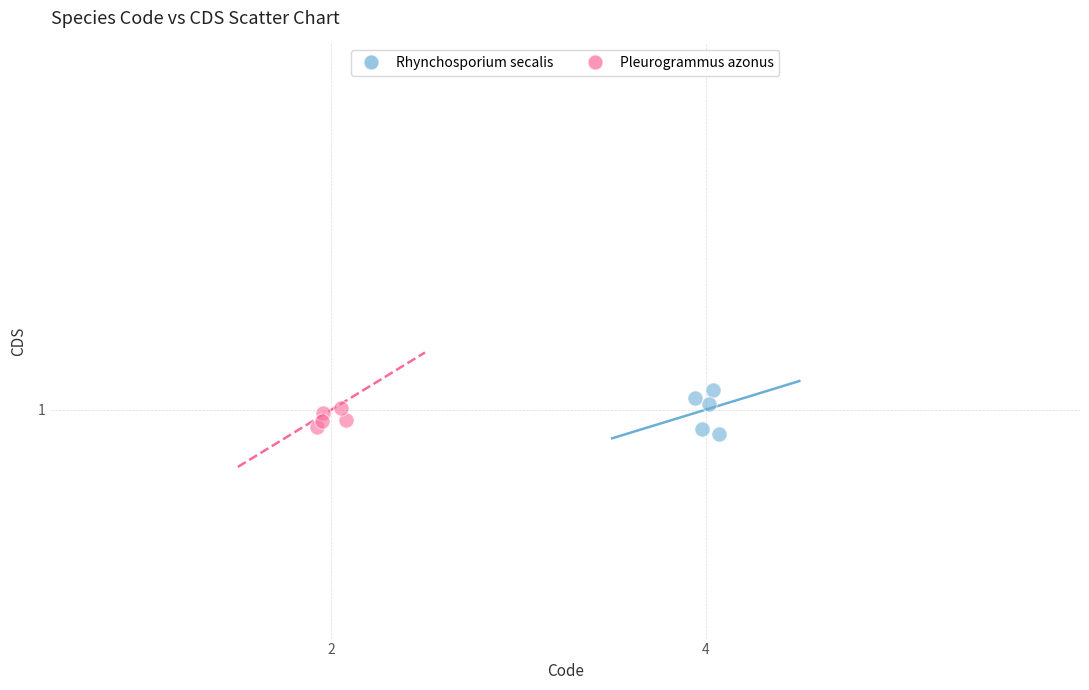

What are all the series names shown in the legend?

Rhynchosporium secalis, Pleurogrammus azonus